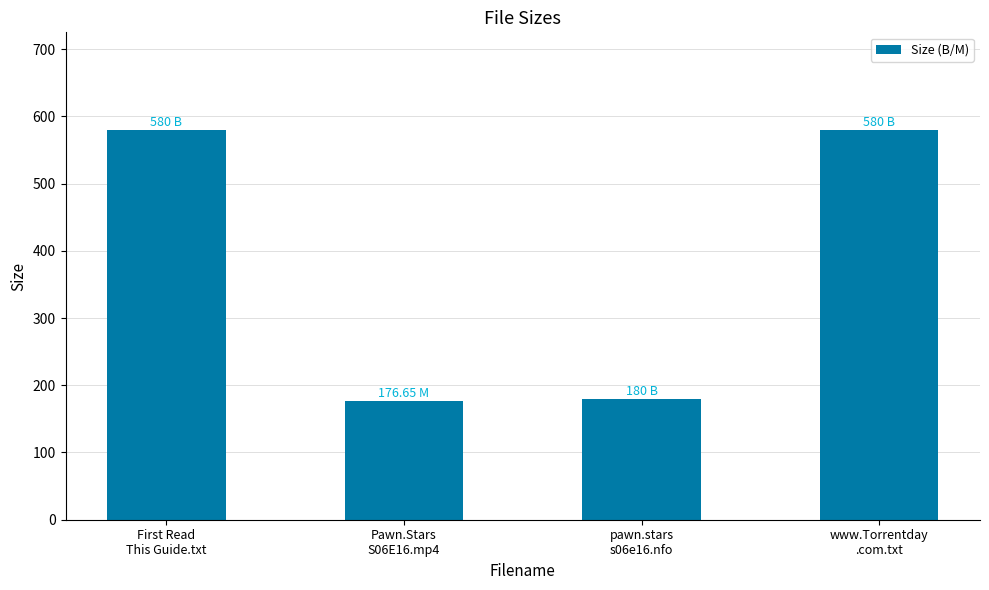

True or false: the data shows 318.7 at pawn.stars
s06e16.nfo.

False